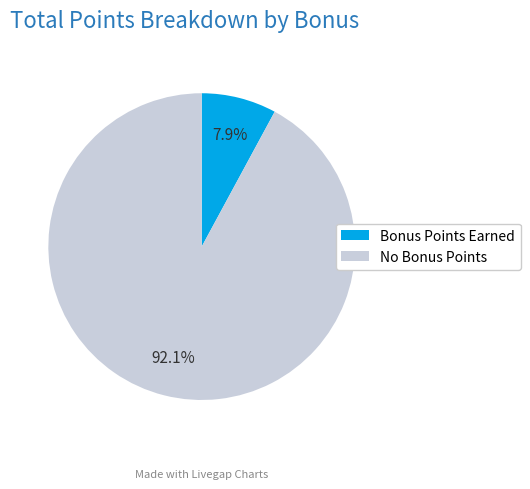

What is the largest slice in the pie chart?

No Bonus Points